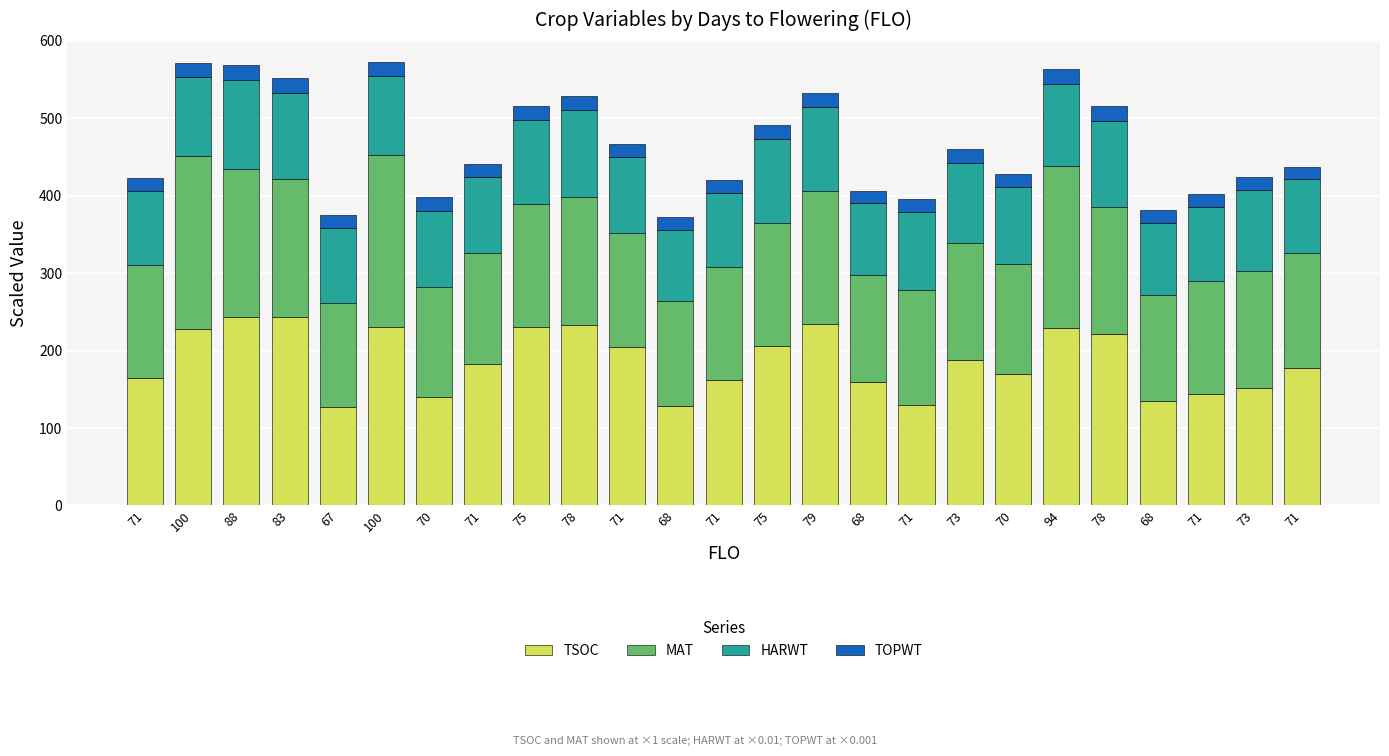

How many values in the TSOC series are below 182?

12